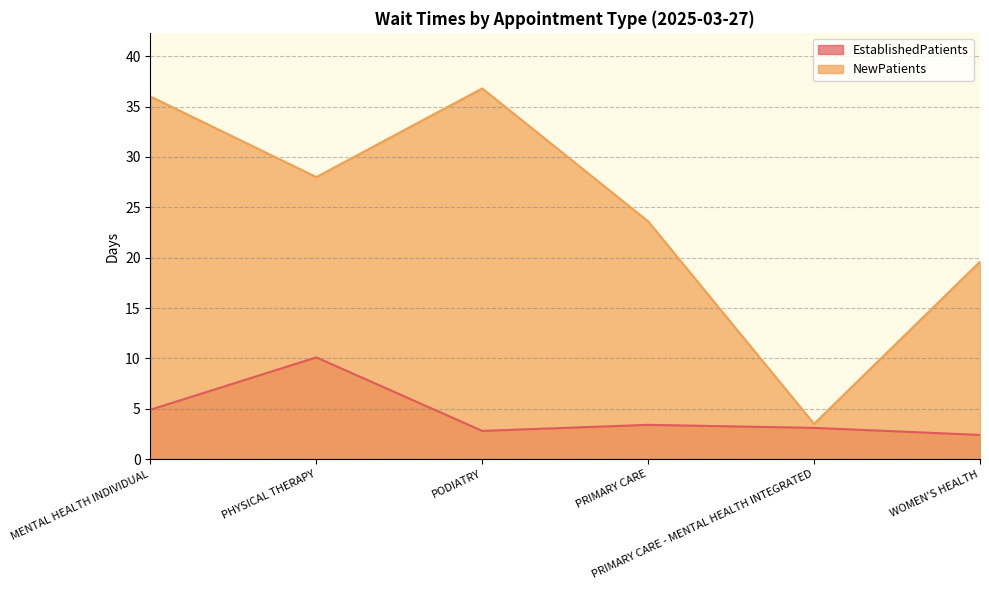

What is the minimum value shown in the chart?

2.4